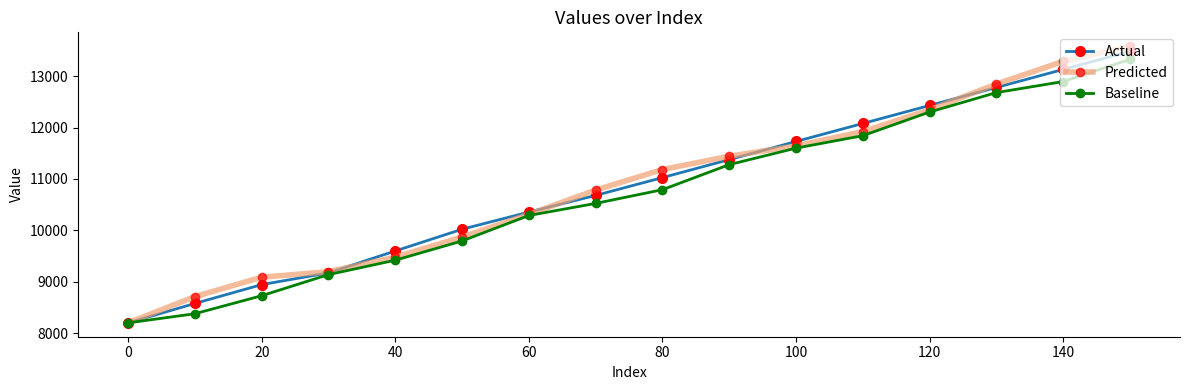

True or false: Baseline has more than 0 interior local peaks.

False